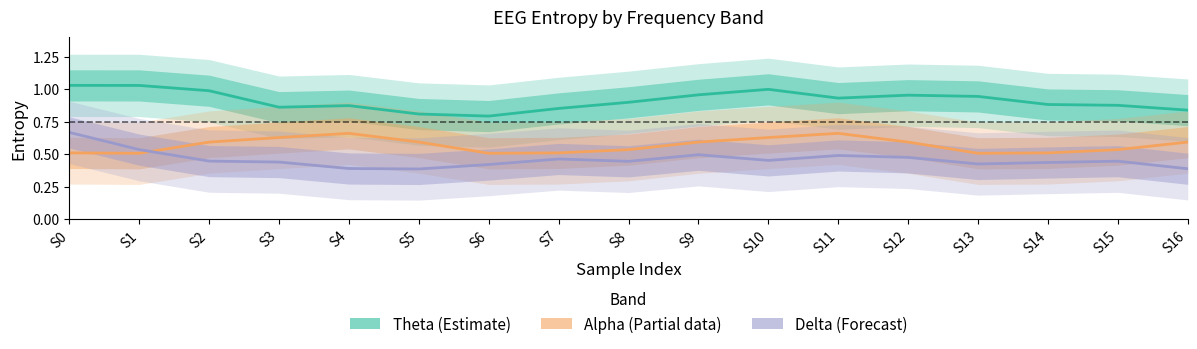

Which category has the lowest value in the Alpha (Partial) series?

S1